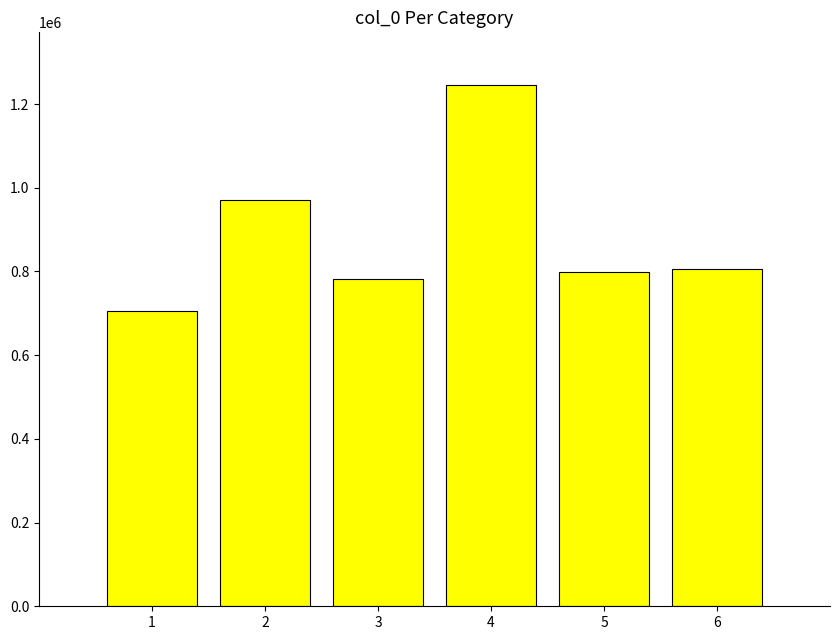

The value at 3 is 1095253. True or false?

False